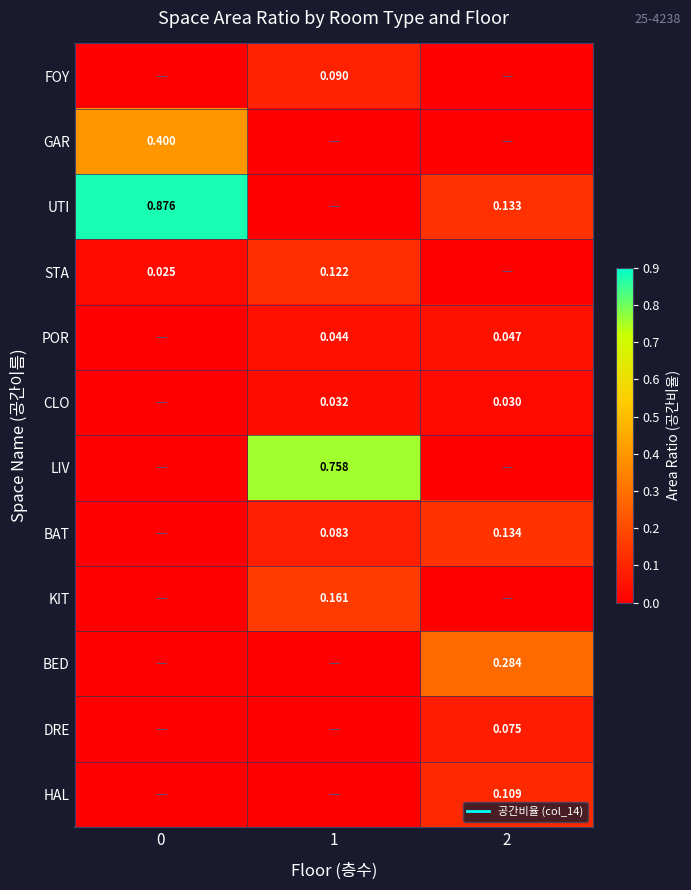

List the series in order of their peak value, highest first.

UTI, LIV, GAR, BED, KIT, BAT, STA, HAL, FOY, DRE, POR, CLO